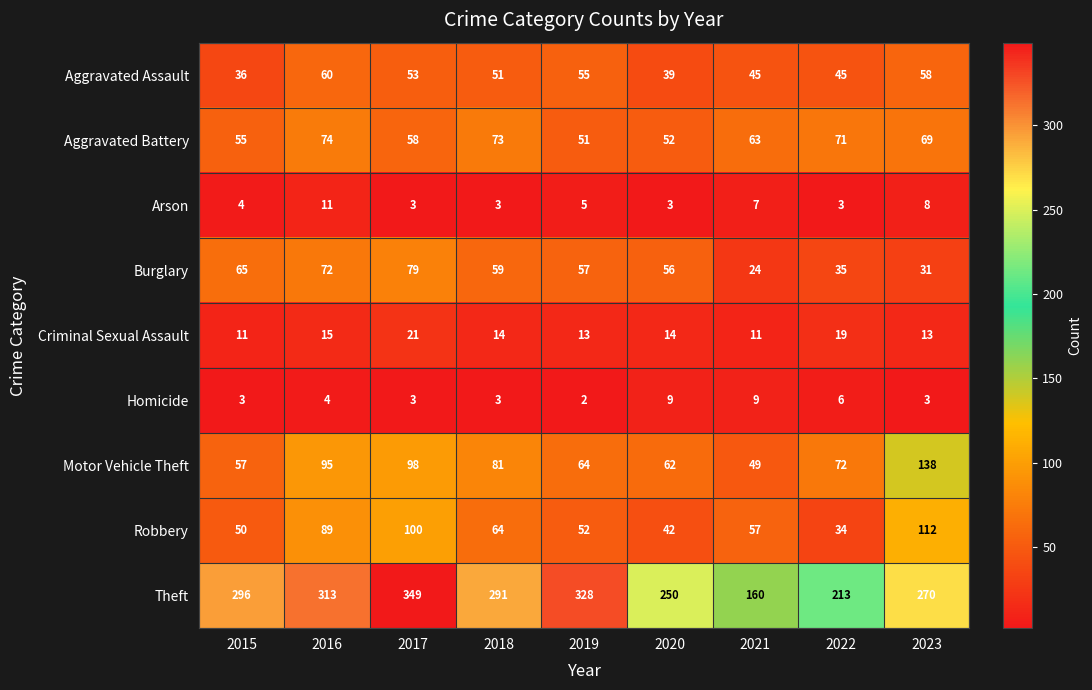

What is the difference between the Motor Vehicle Theft values at 2016 and 2020?

33